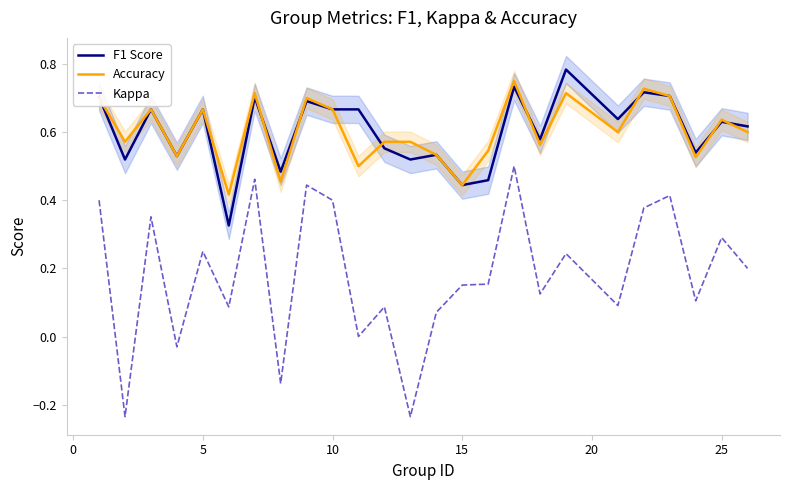

Is this an area chart (filled region under the line)?

No